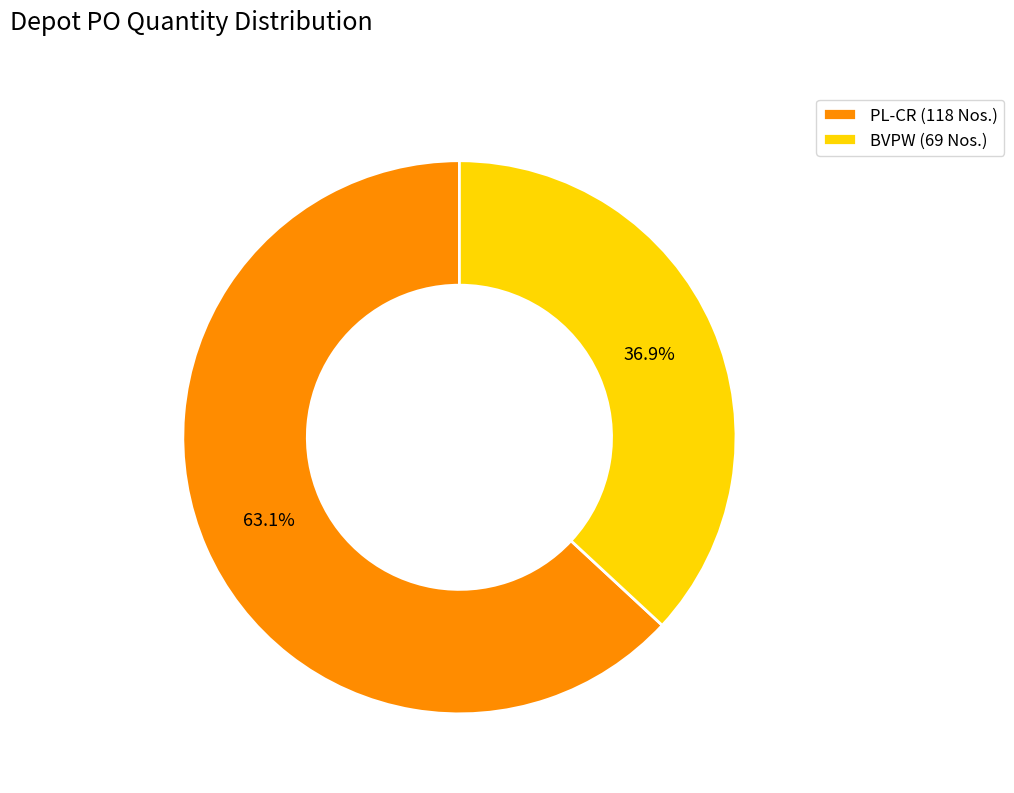

What percentage is the BVPW slice, to the nearest percent?

37%